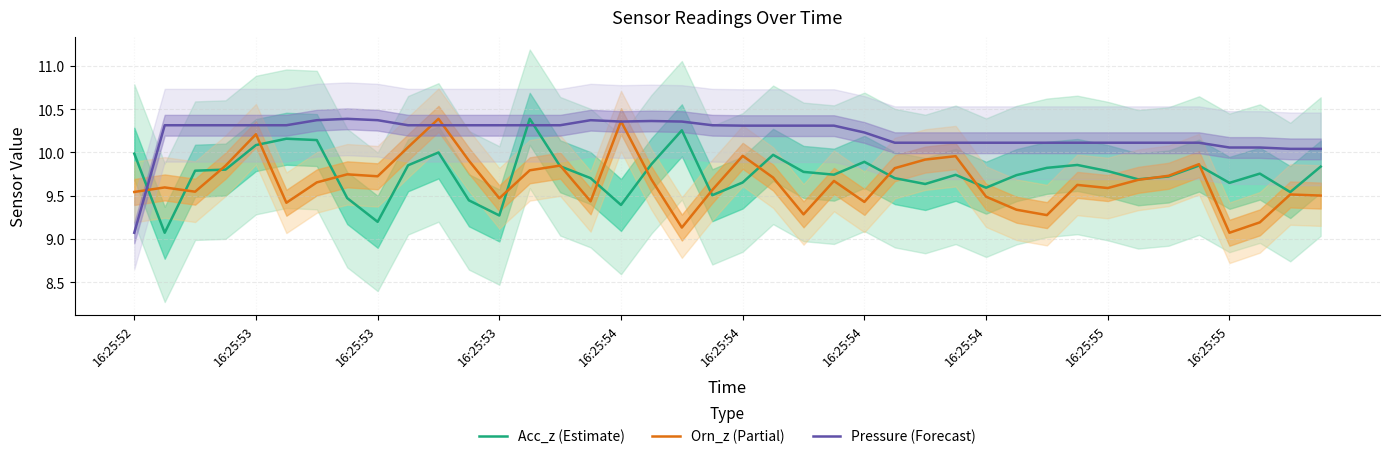

What is the lowest value of the Acc_z (Estimate) series?

9.1